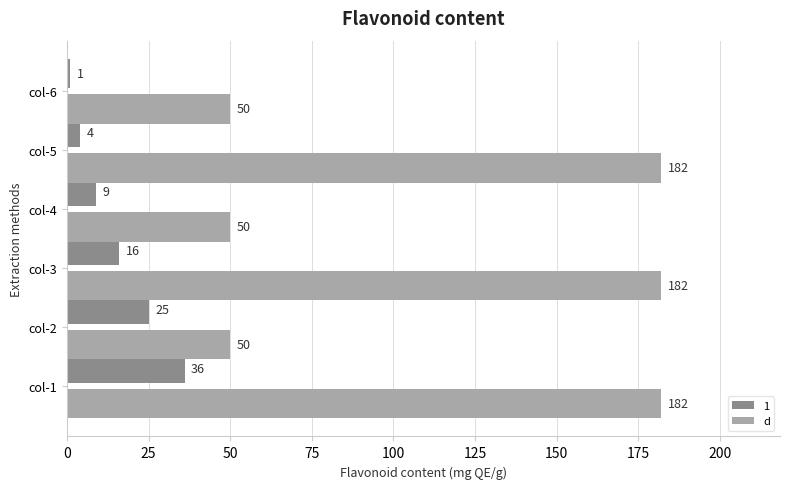

What is the average value of the d series?

116